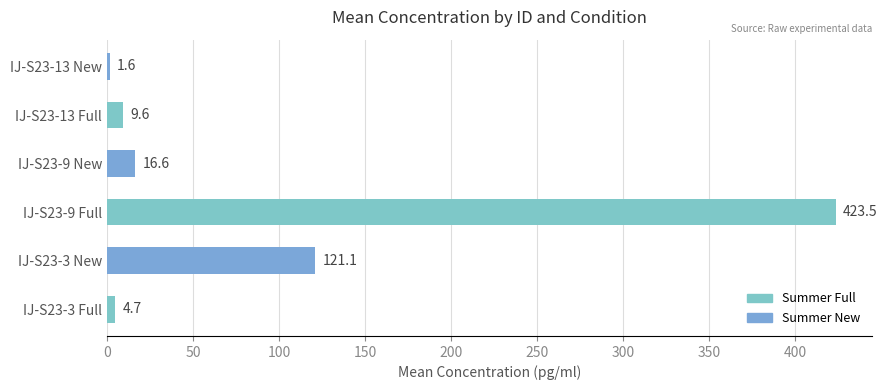

List the labels in order of value, smallest first.

IJ-S23-13 New, IJ-S23-3 Full, IJ-S23-13 Full, IJ-S23-9 New, IJ-S23-3 New, IJ-S23-9 Full